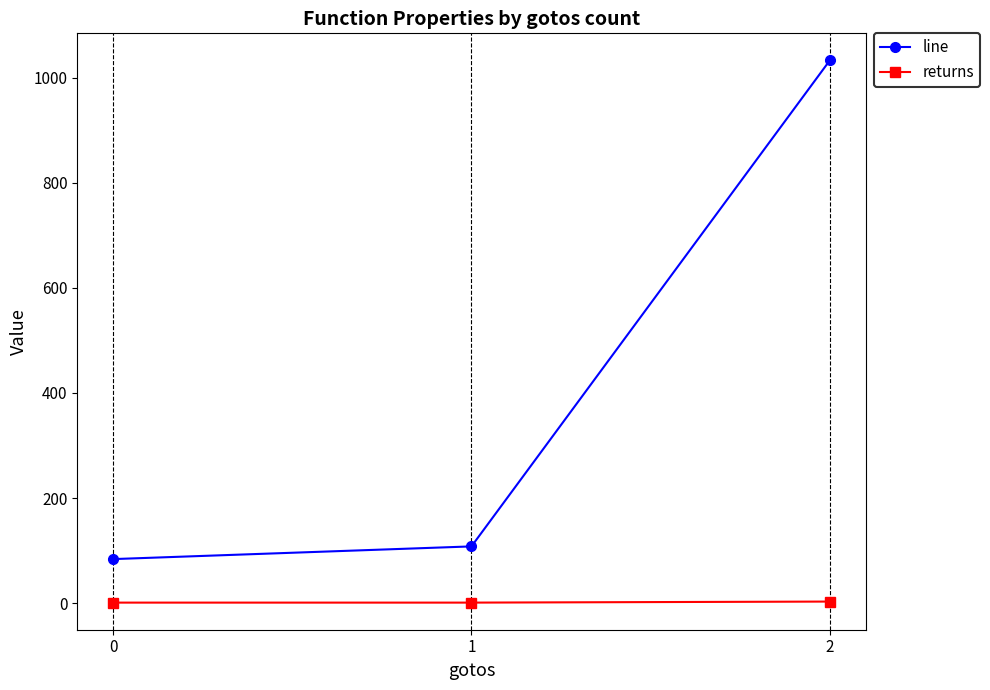

What is the maximum value shown in the chart?

1033.0